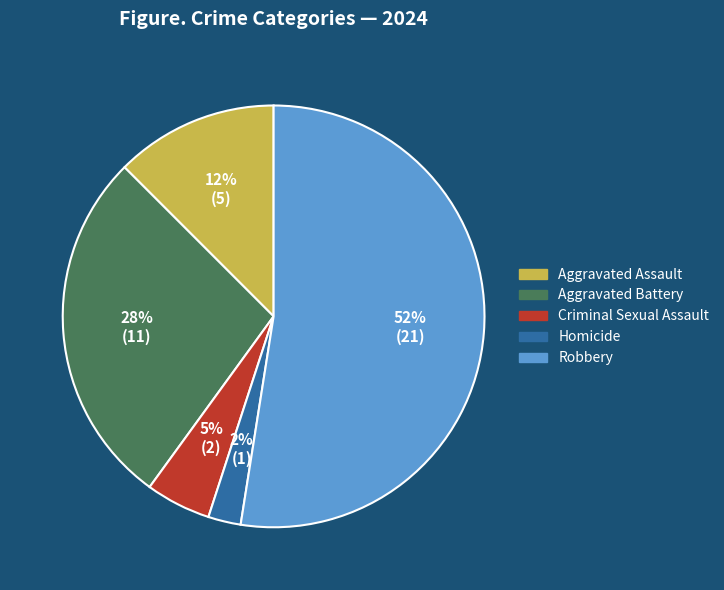

Do Robbery and Criminal Sexual Assault together represent more than half of the pie?

Yes